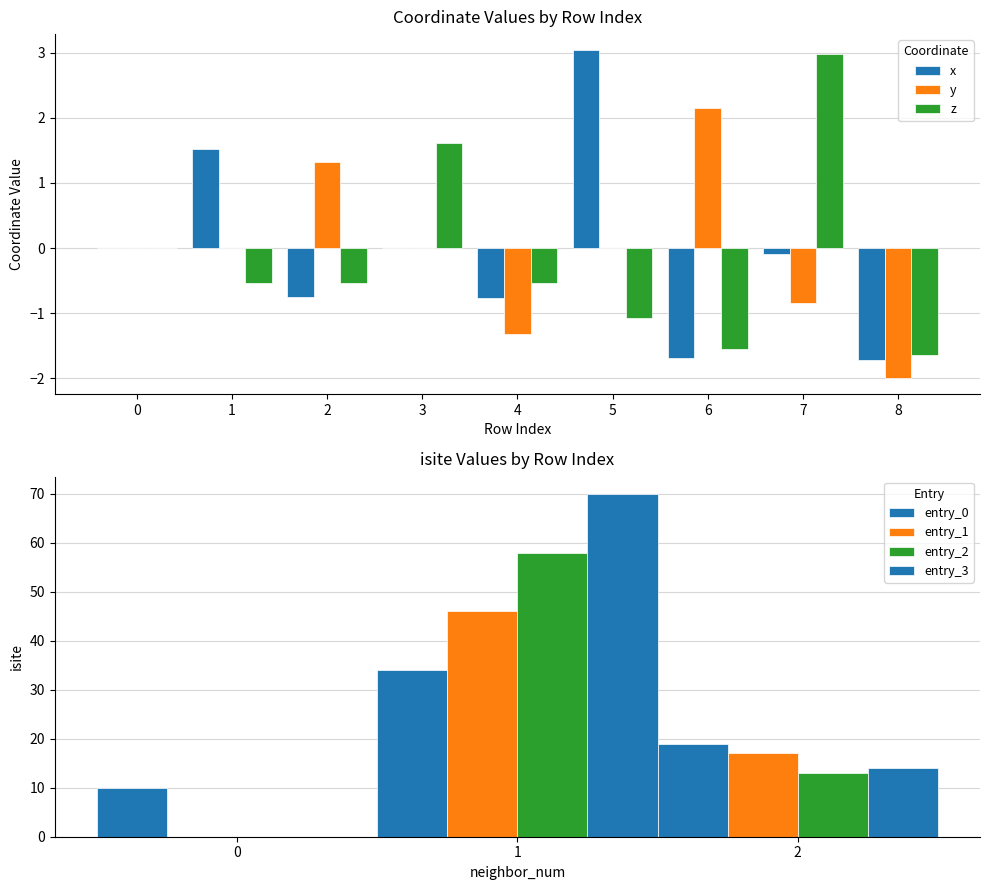

Rank the series by their average value, from highest to lowest.

x, y, z